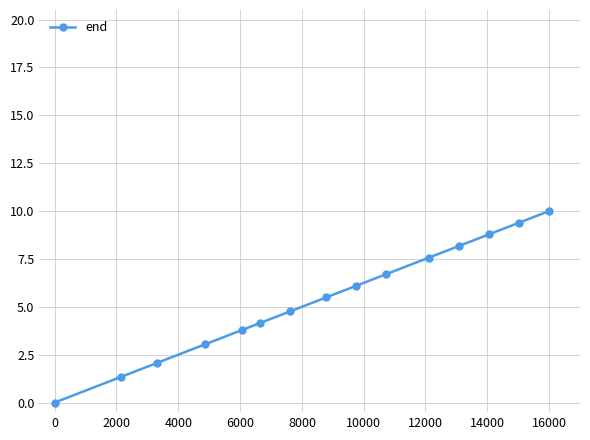

What is the value of the 14th point from the left?

9.4